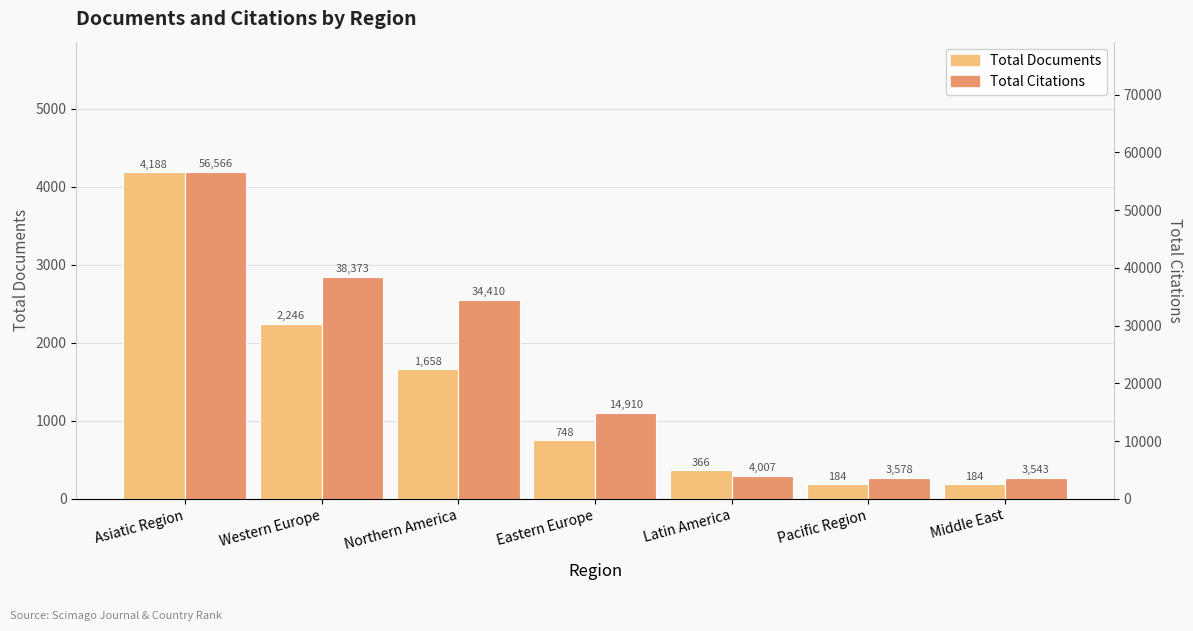

Reading left to right, extract all data points from this chart.

Total Documents: Asiatic Region=4188	Western Europe=2246	Northern America=1658	Eastern Europe=748	Latin America=366	Pacific Region=184	Middle East=184
Total Citations: Asiatic Region=56566	Western Europe=38373	Northern America=34410	Eastern Europe=14910	Latin America=4007	Pacific Region=3578	Middle East=3543